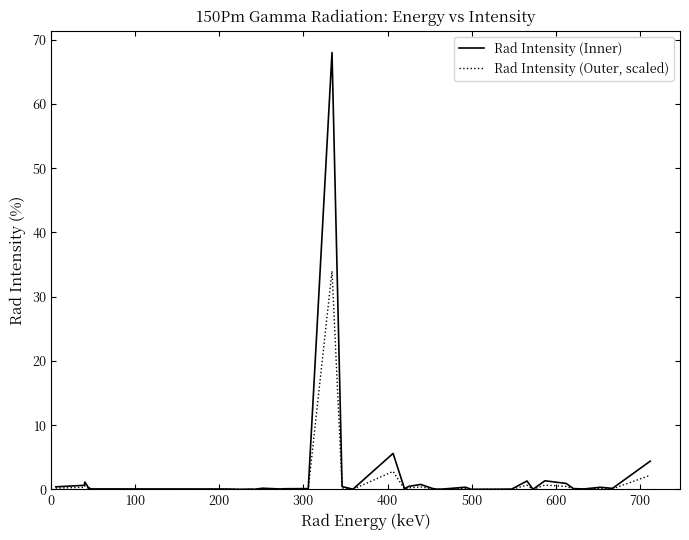

What is the sum of all Rad Intensity (Outer, scaled) values?

44.0